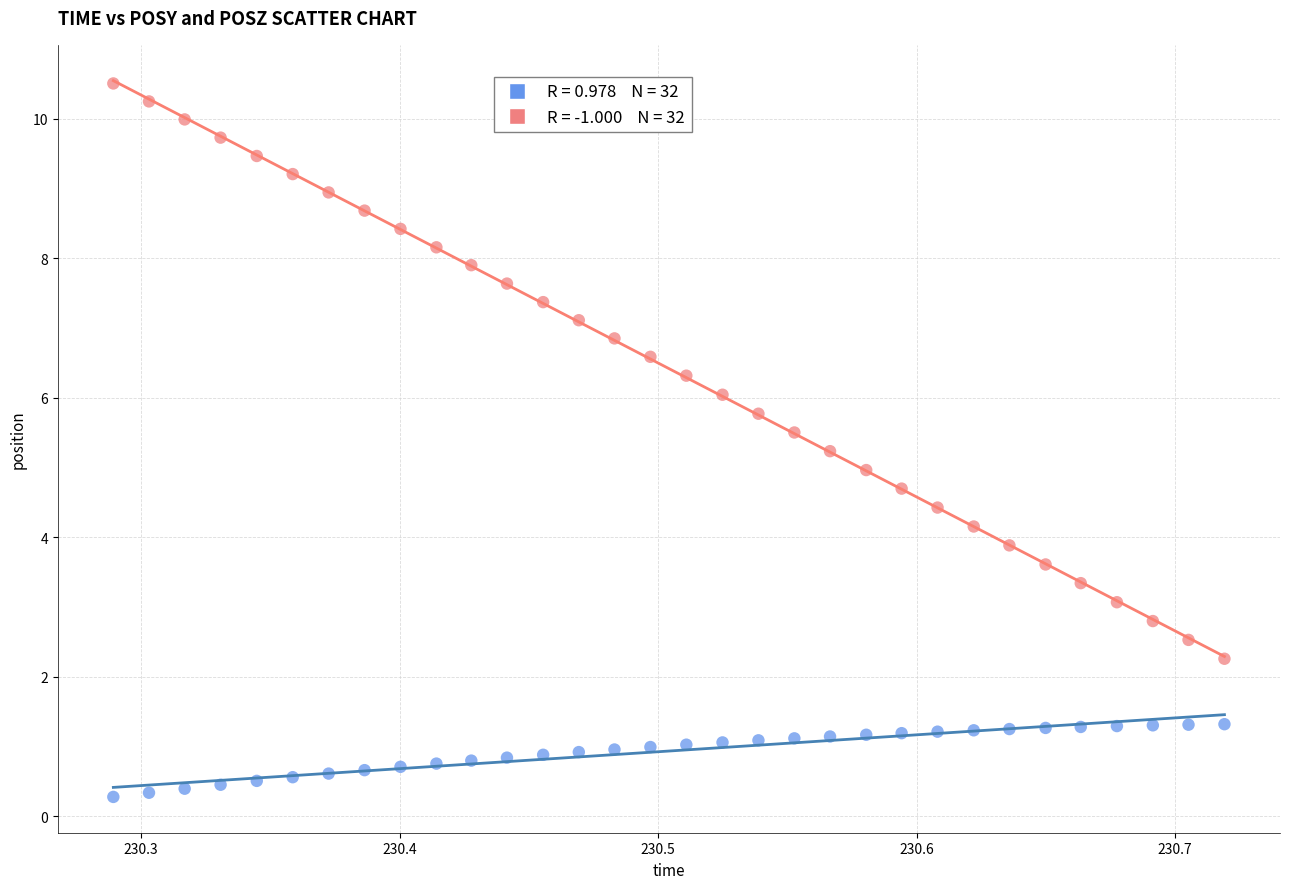

Across all data points, what is the range of Y values (max minus min)?

10.2